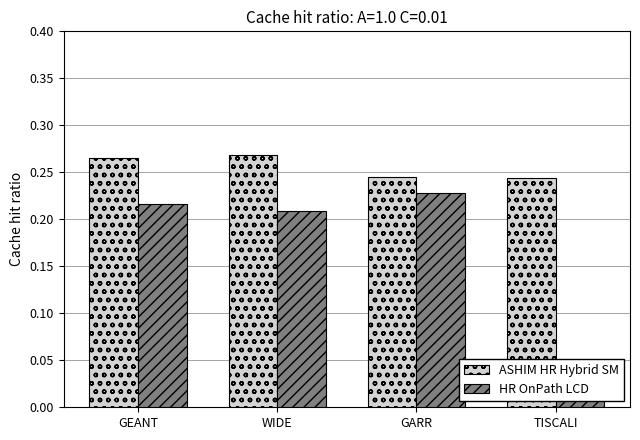

How many groups of bars are there?

4